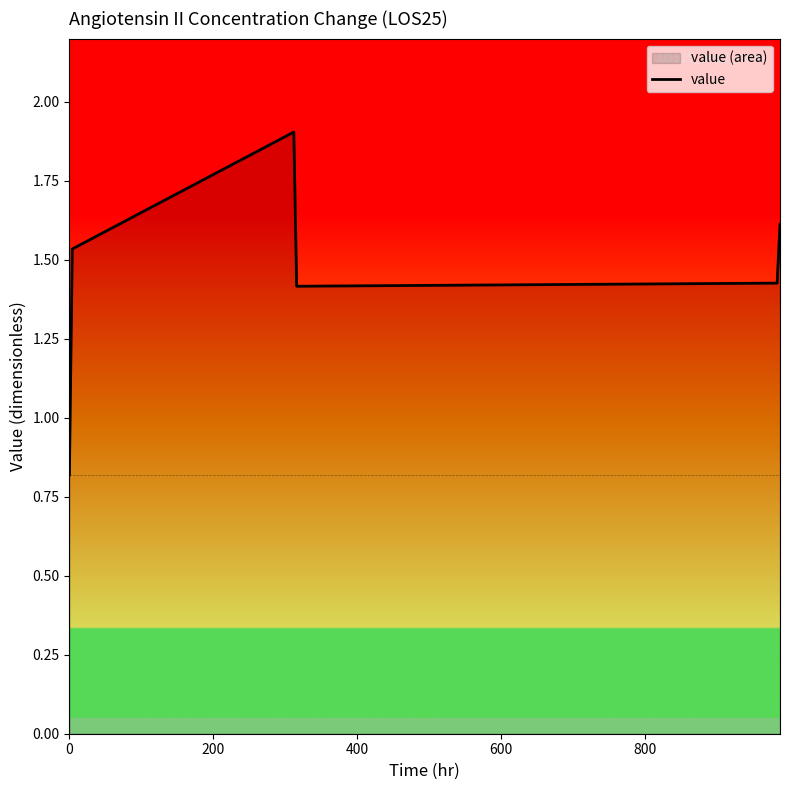

How many categories are shown in the chart?

6